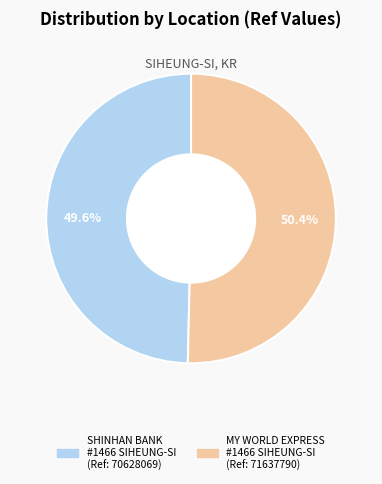

Is there any slice that represents more than half of the pie?

Yes